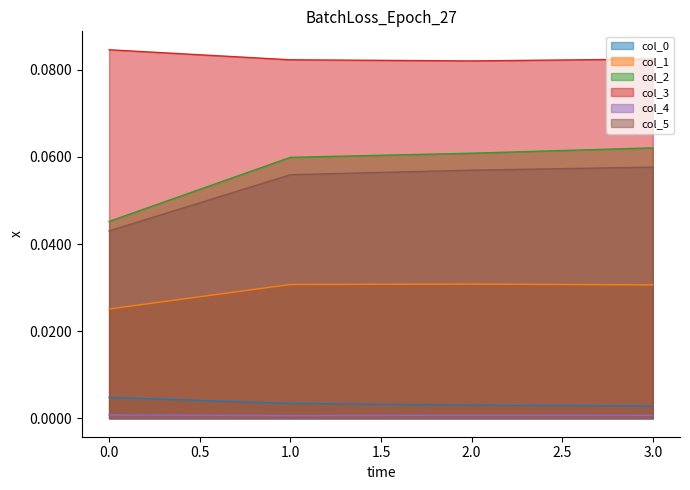

Reading right to left, extract all data points from this chart.

col_0: 0.0	0.0	0.0	0.0
col_1: 0.0	0.0	0.0	0.0
col_2: 0.1	0.1	0.1	0.0
col_3: 0.1	0.1	0.1	0.1
col_4: 0.0	0.0	0.0	0.0
col_5: 0.1	0.1	0.1	0.0